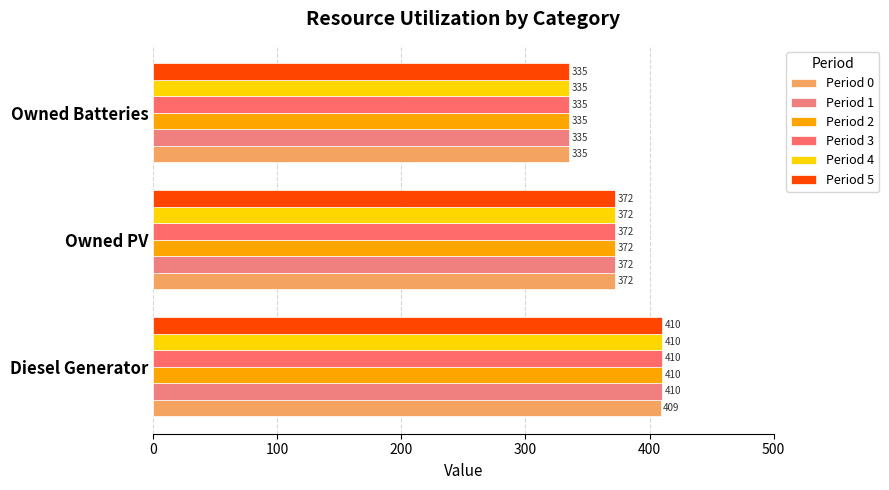

Count the Period 5 values in the range 335 to 410.

3